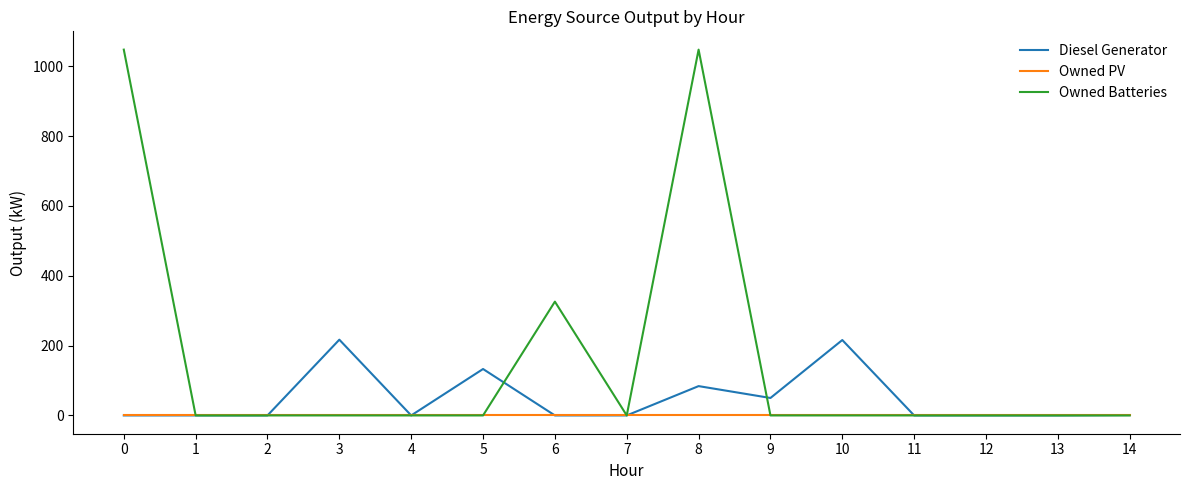

True or false: Owned Batteries and Diesel Generator cross at least once.

True